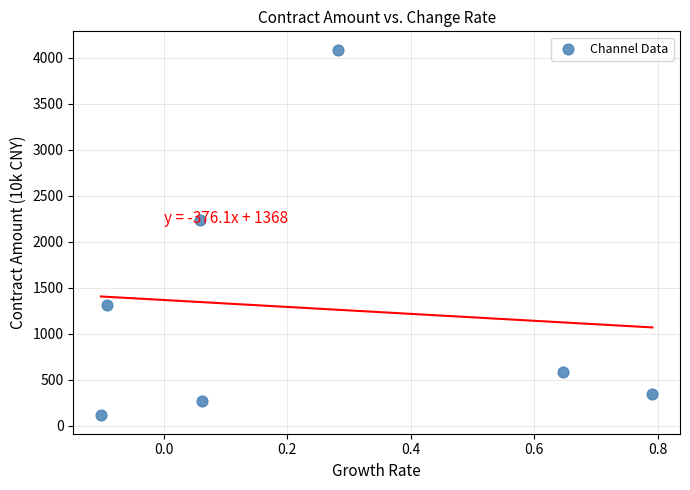

What is the average Y value?

1279